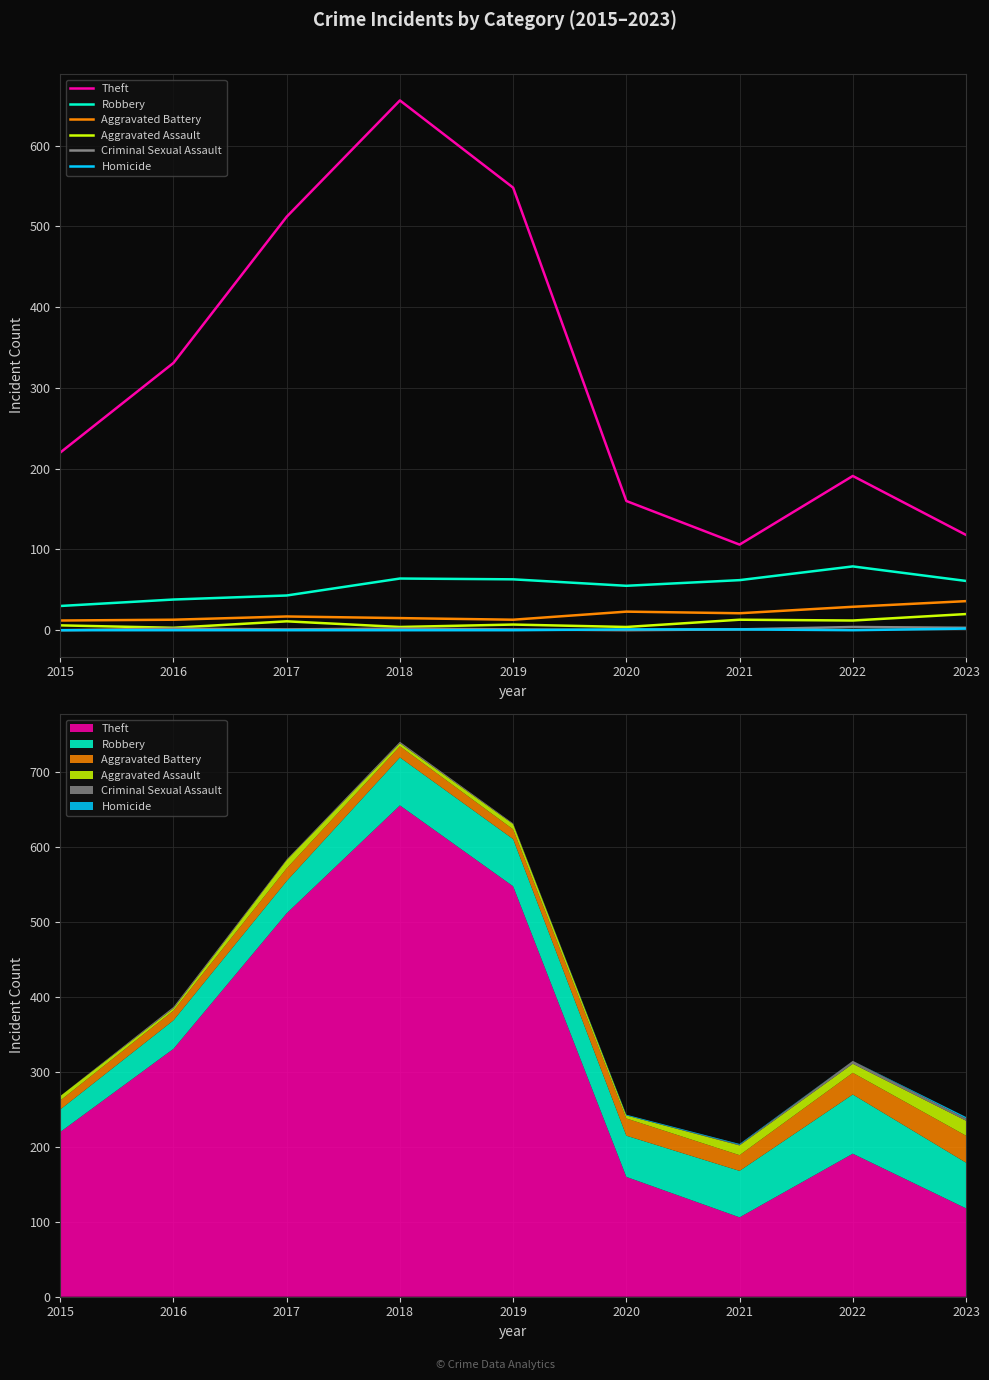

Where is Homicide nearest to the value 1?

2020